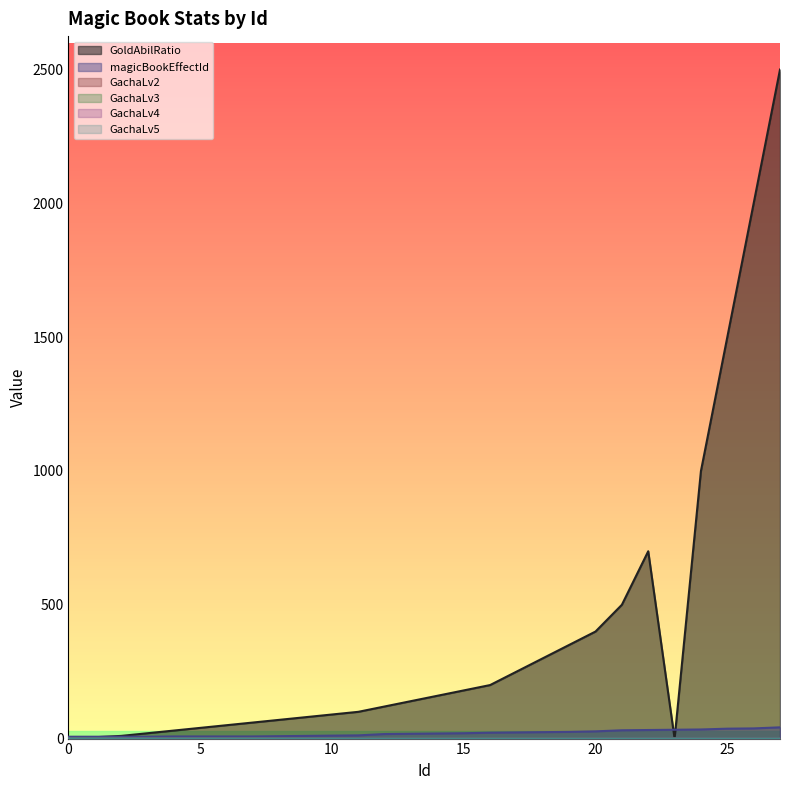

What is the difference between the second highest and second lowest values in the magicBookEffectId series?

31.0